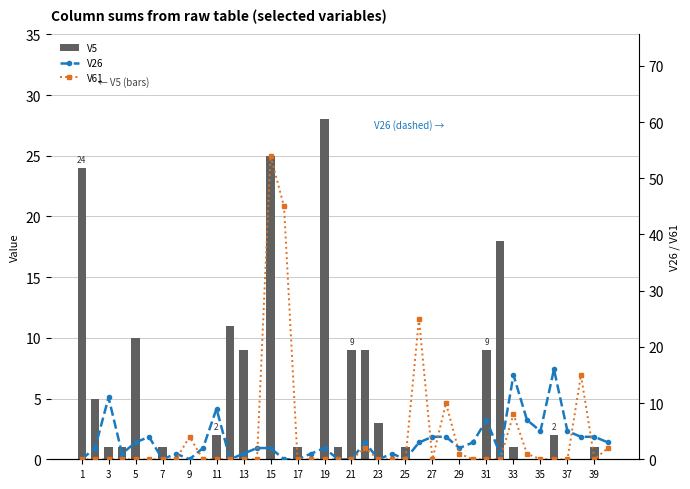

Reading left to right, what are all the values shown in this chart?

V5: 24	5	1	1	10	0	1	0	0	0	2	11	9	0	25	0	1	0	28	1	9	9	3	0	1	0	0	0	0	0	9	18	1	0	0	2	0	0	1	0
V26: 0	2	11	1	3	4	0	1	0	2	9	0	1	2	2	0	0	1	2	0	0	3	0	1	0	3	4	4	2	3	7	1	15	7	5	16	5	4	4	3
V61: 0	0	0	0	0	0	0	0	4	0	0	0	0	0	54	45	0	0	0	0	0	2	0	0	0	25	0	10	1	0	0	0	8	1	0	0	0	15	0	2